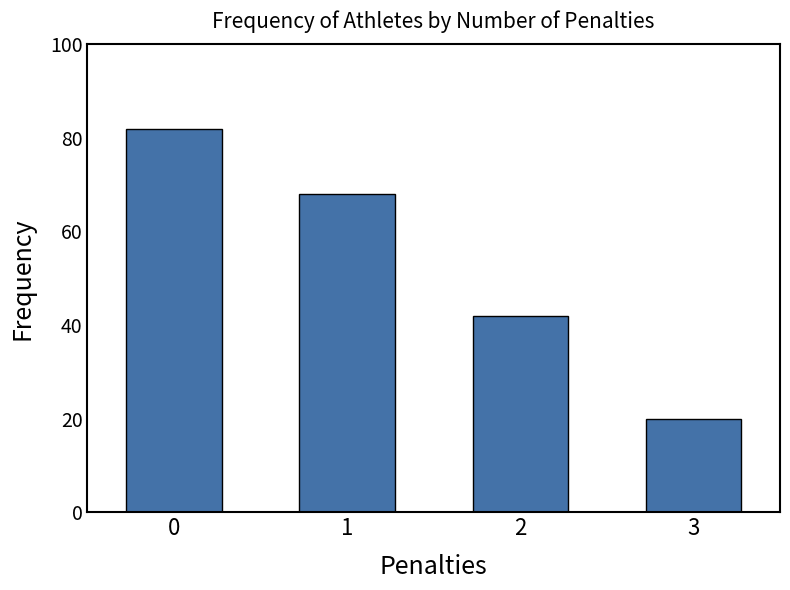

How many data points are less than 68?

2